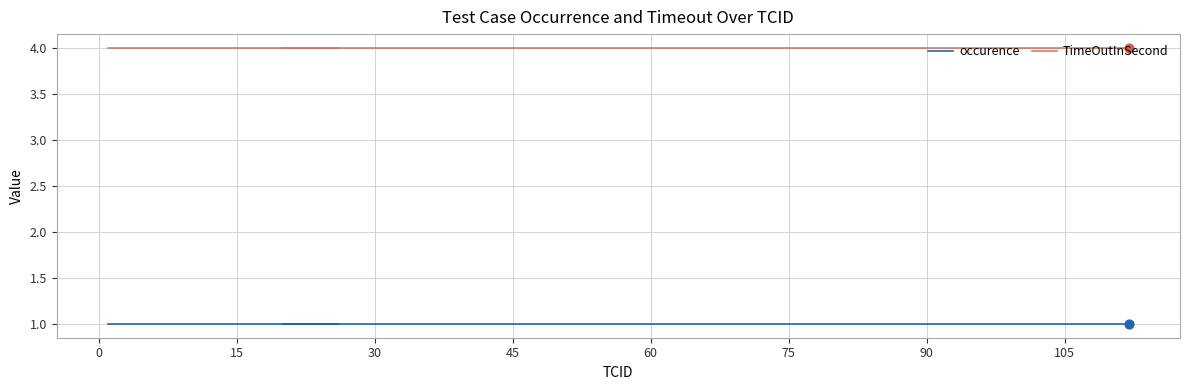

Which series has the largest Y range (max minus min)?

occurence